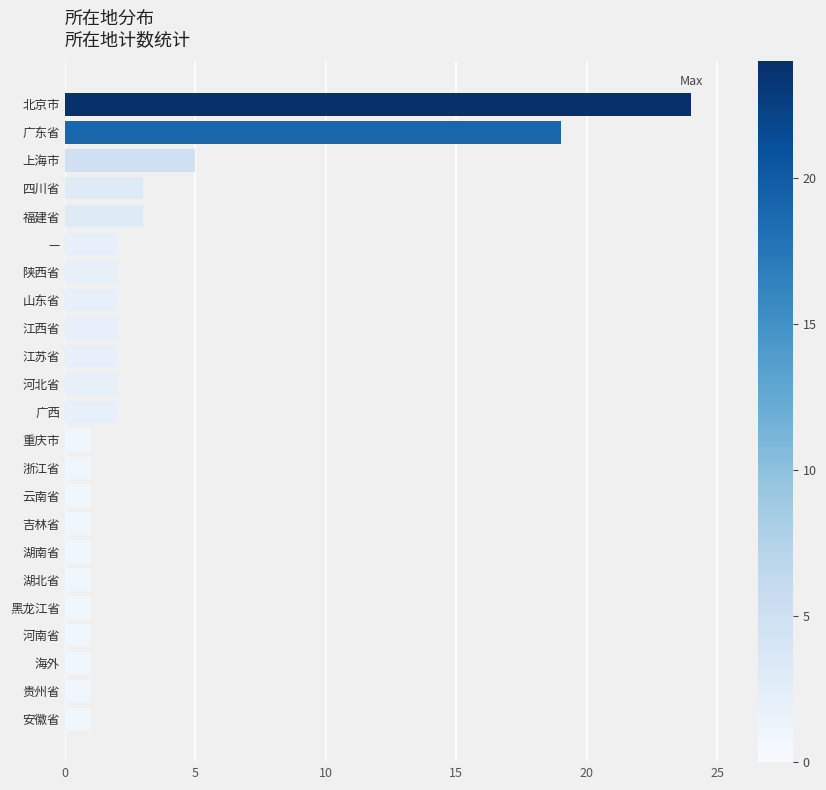

How many series are shown in this chart?

1